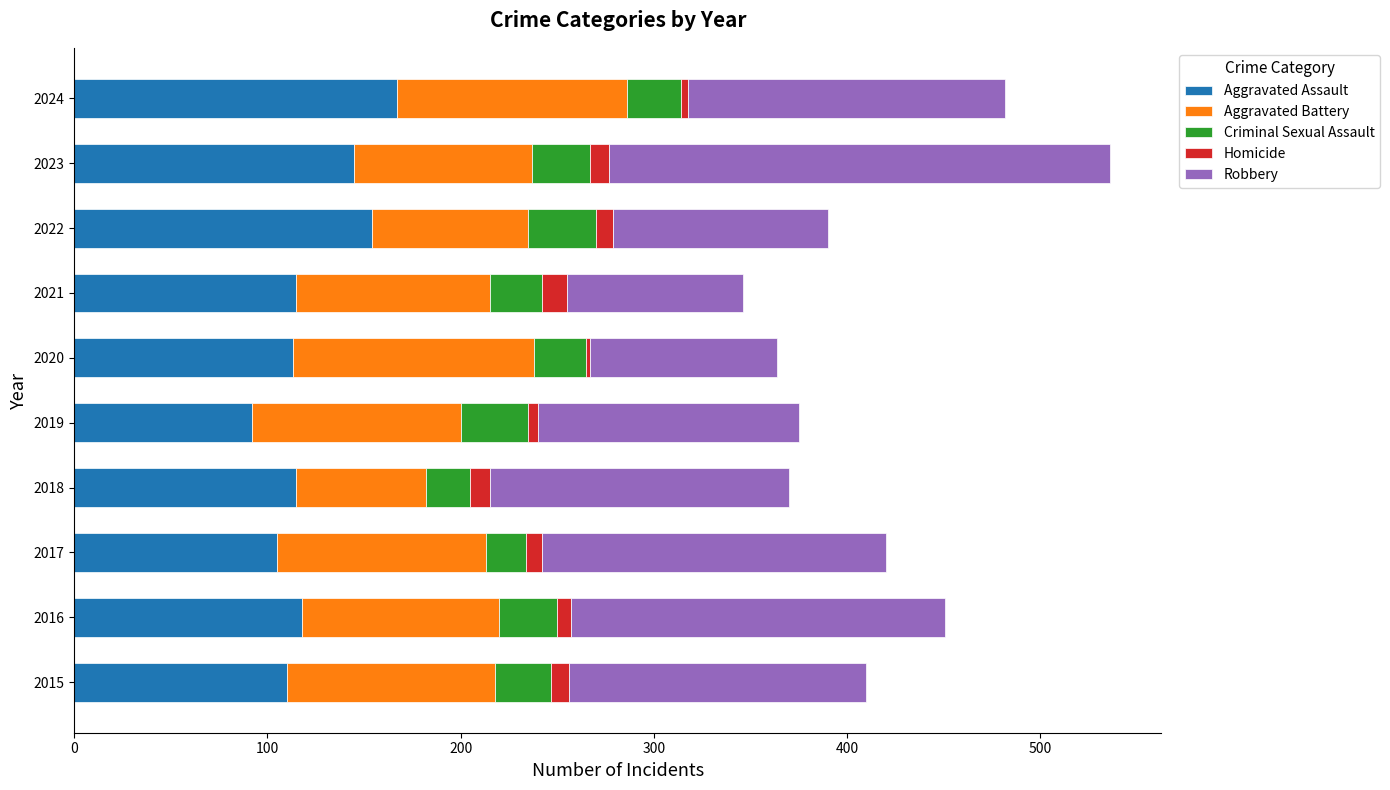

What is the highest value of the Aggravated Assault series?

167